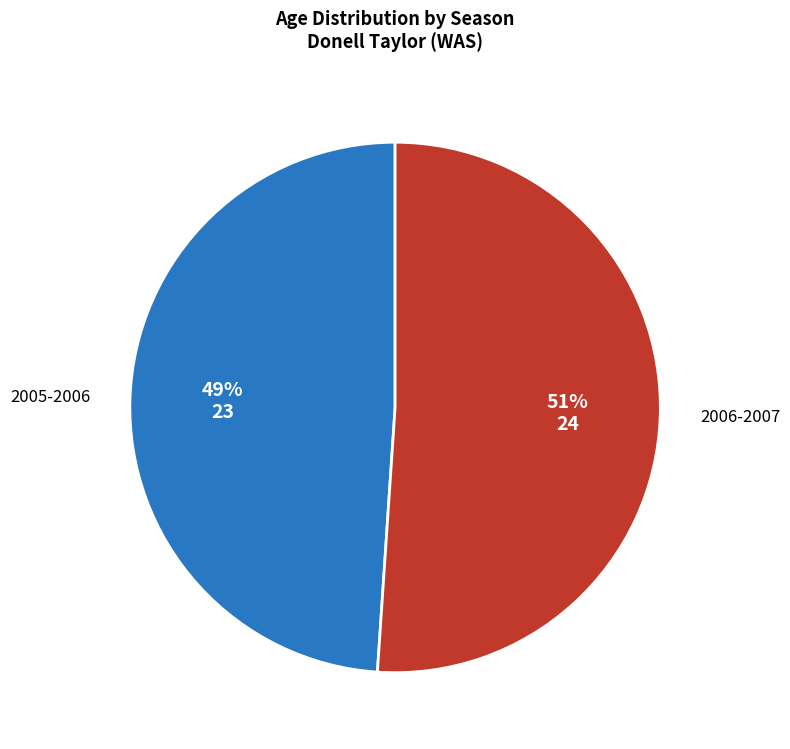

Do 2005-2006 and 2006-2007 together represent more than half of the pie?

Yes